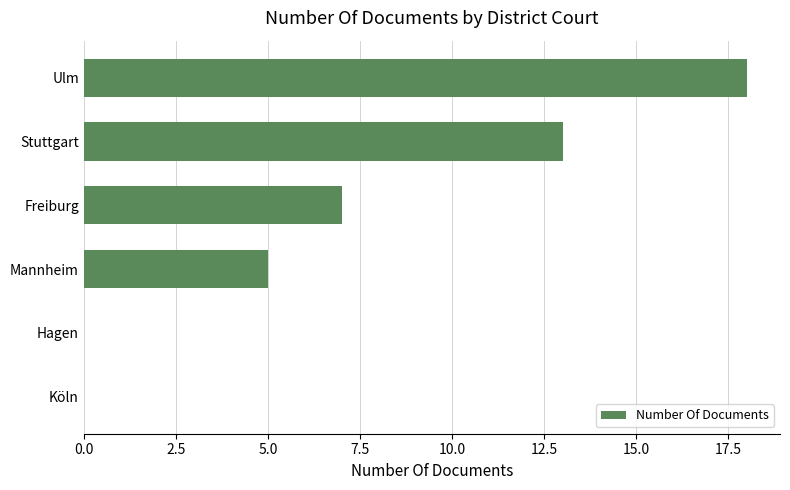

What is the sum of all values?

43